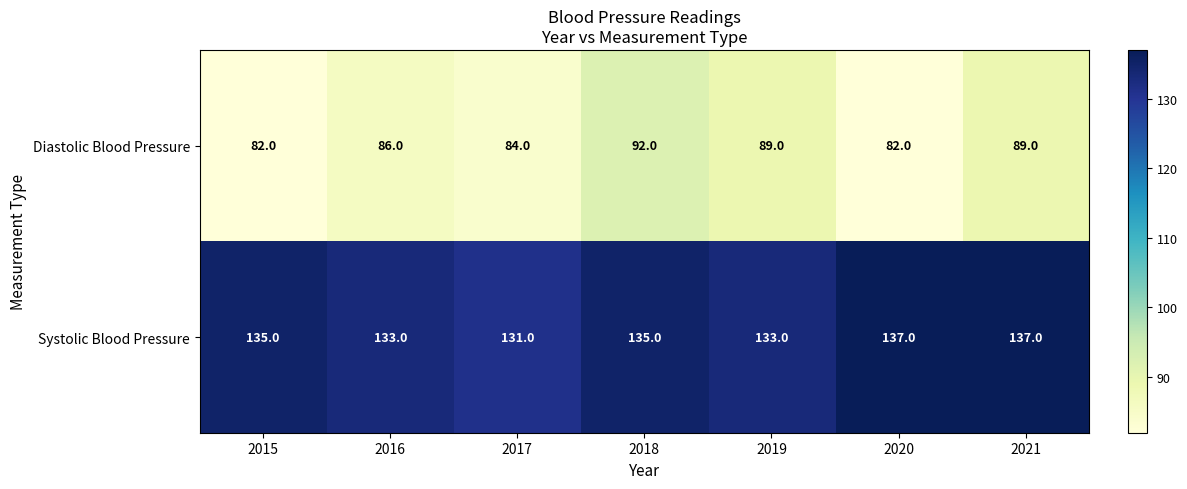

What is the sum of the Systolic Blood Pressure values at 2015 and 2017?

266